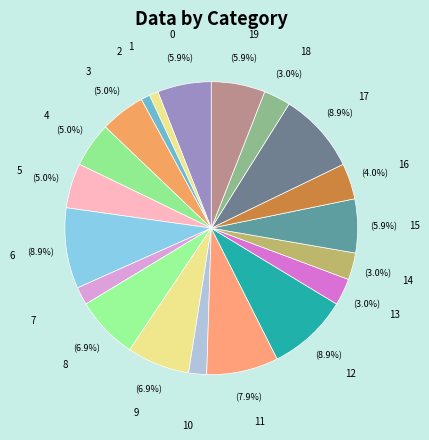

To the nearest percent, what is the average slice percentage?

5%